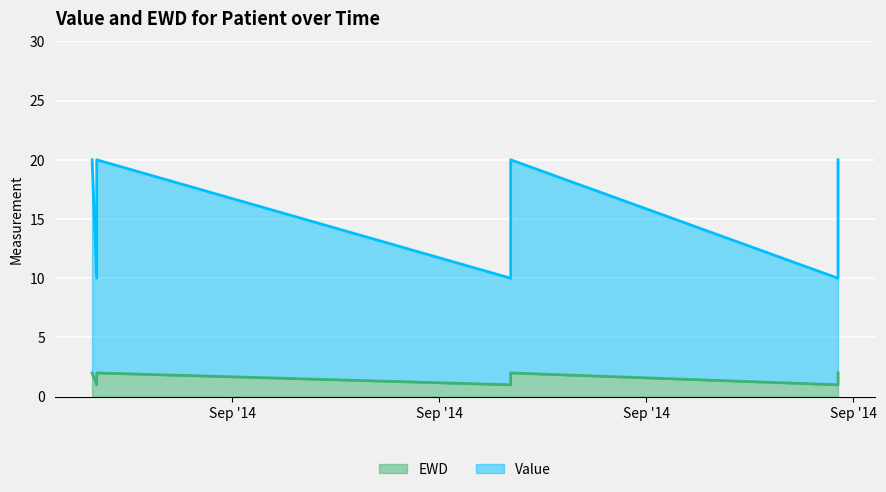

What is the label of the 6th point from the right?

2014-09-03 17:30:17